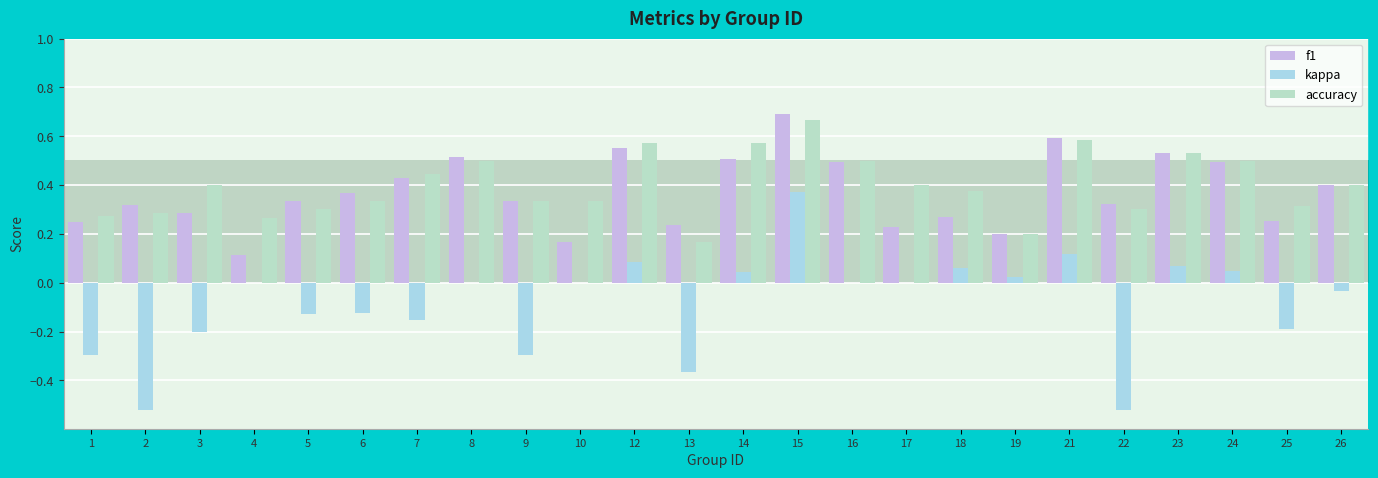

Which label corresponds to the largest value in the chart?

15